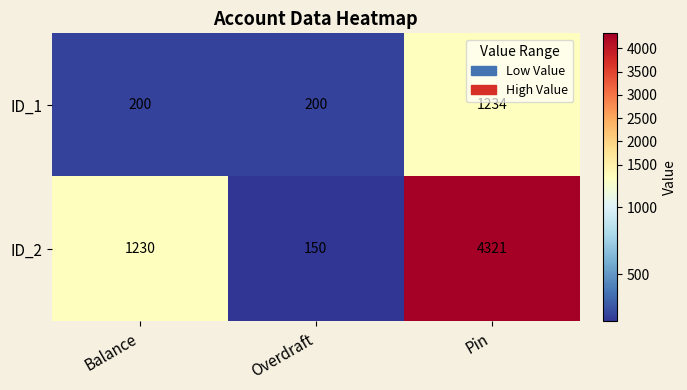

The value of ID_1 at Pin is 1696. True or false?

False